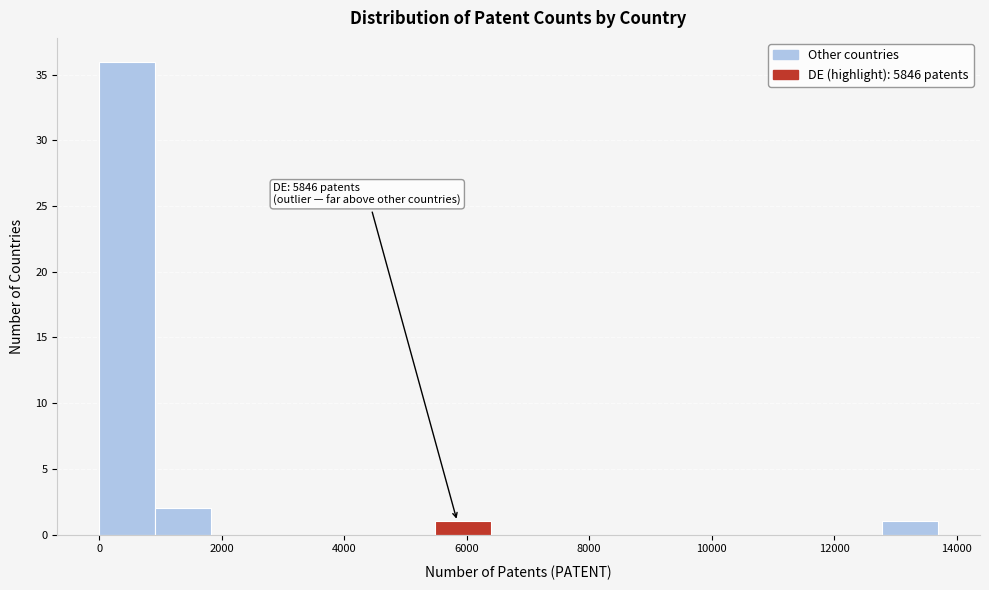

Which range on the x-axis has the tallest bar?

0 to 1000